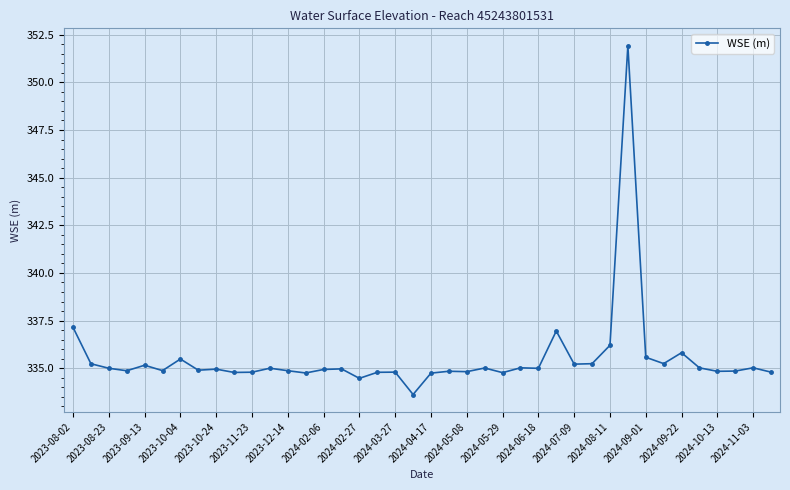

True or false: there are more than 2 points higher than both neighbors.

True